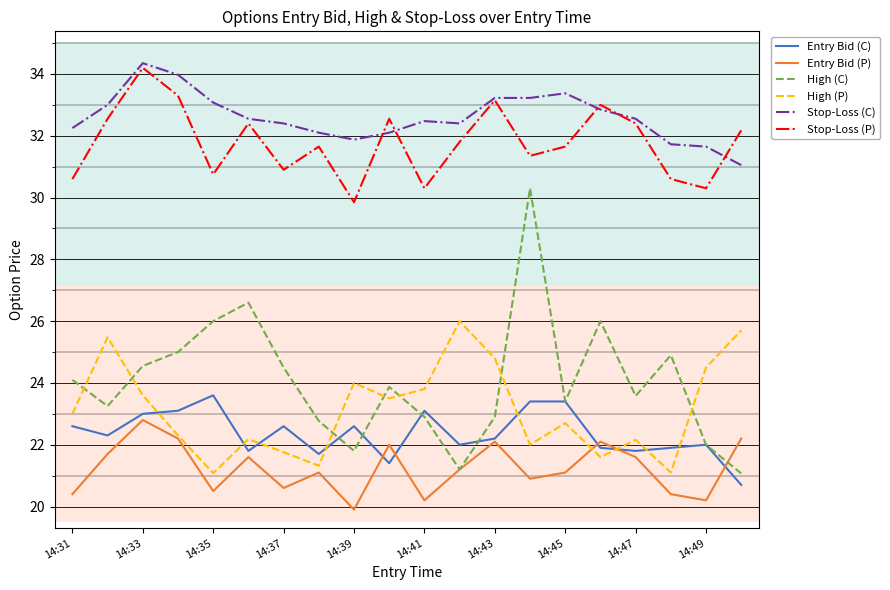

True or false: High (C) and Stop-Loss (P) cross at least once.

False